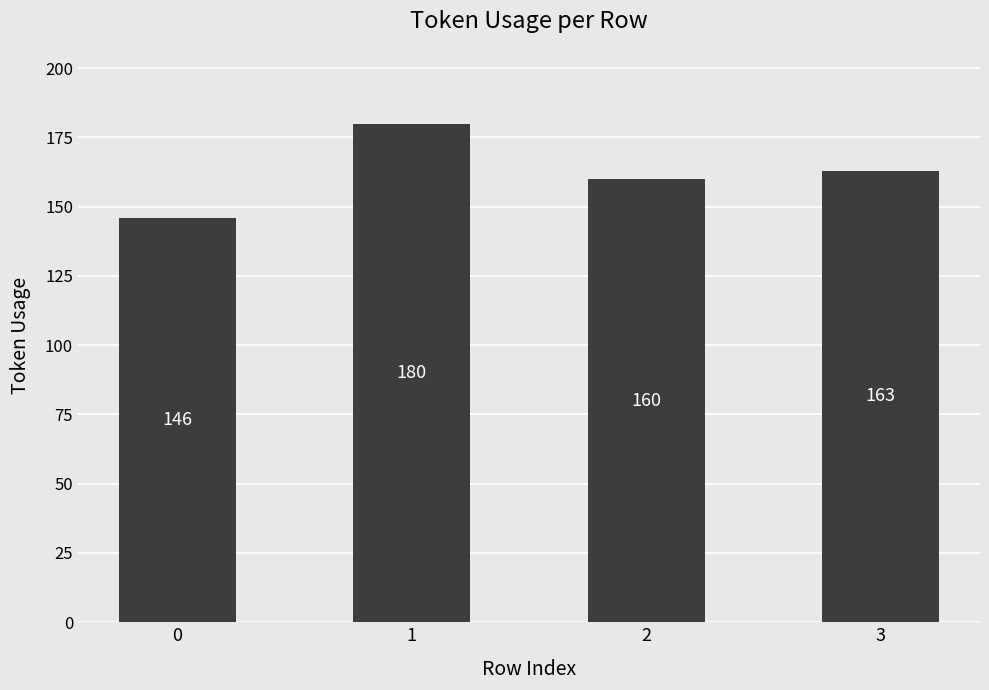

List the labels in order of value, largest first.

1, 3, 2, 0